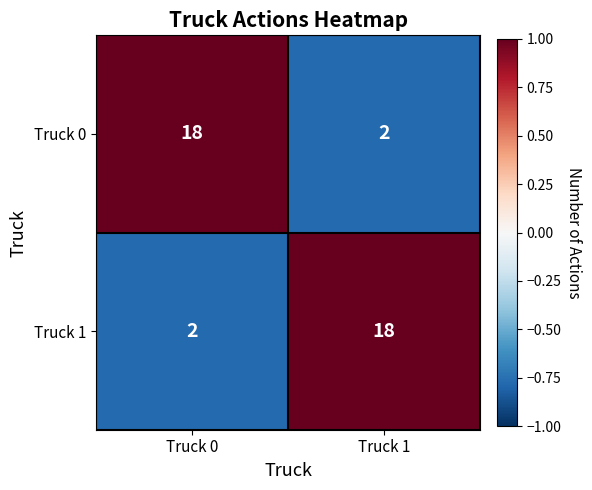

What is the spread (max minus min) of values at Truck 0?

16